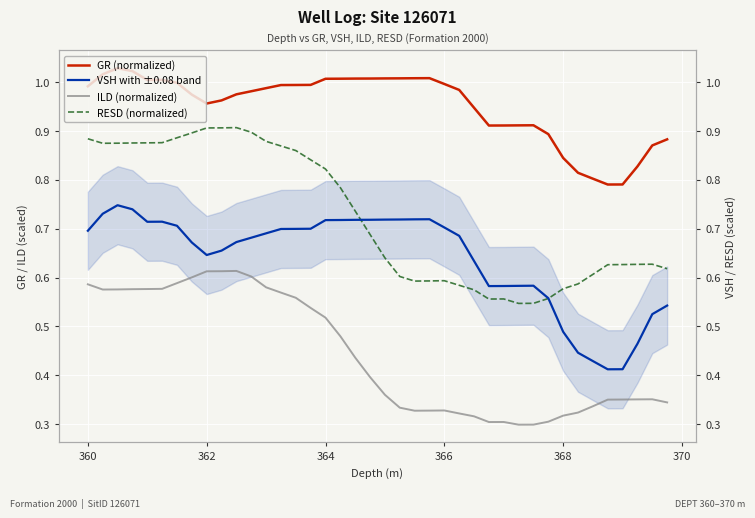

What is the sum of all ILD (normalized) values?

17.7